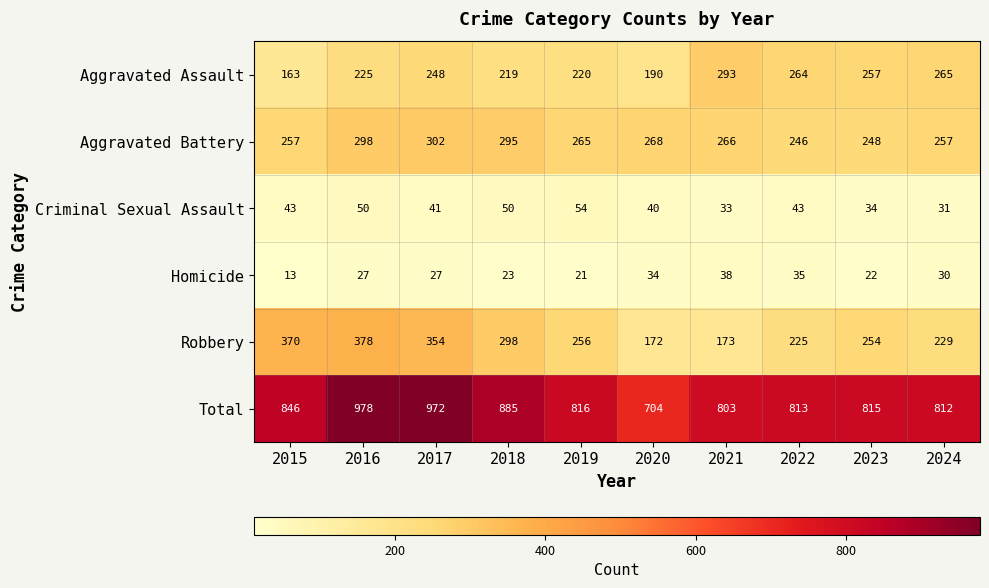

At which category is the sum across all series the highest?

2016